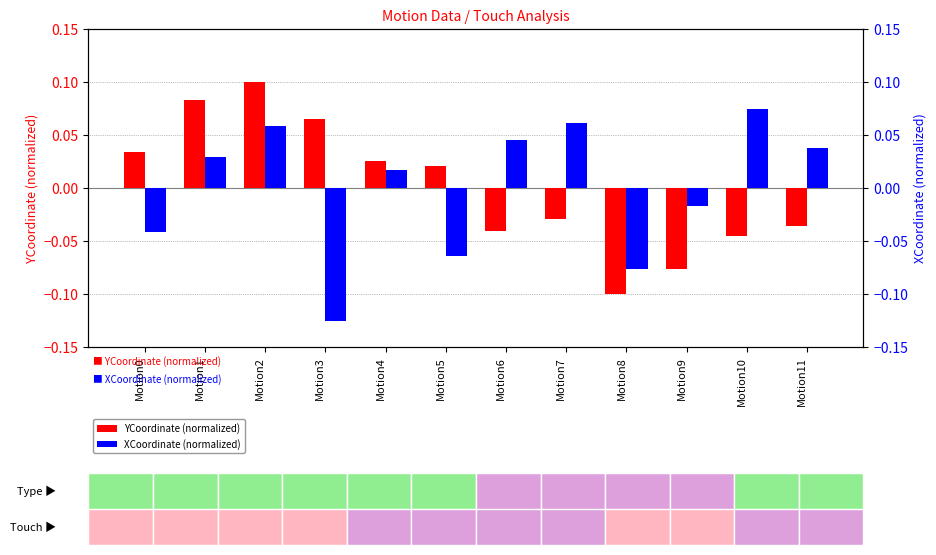

Rank the series by their maximum value, from highest to lowest.

YCoordinate (normalized), XCoordinate (normalized)